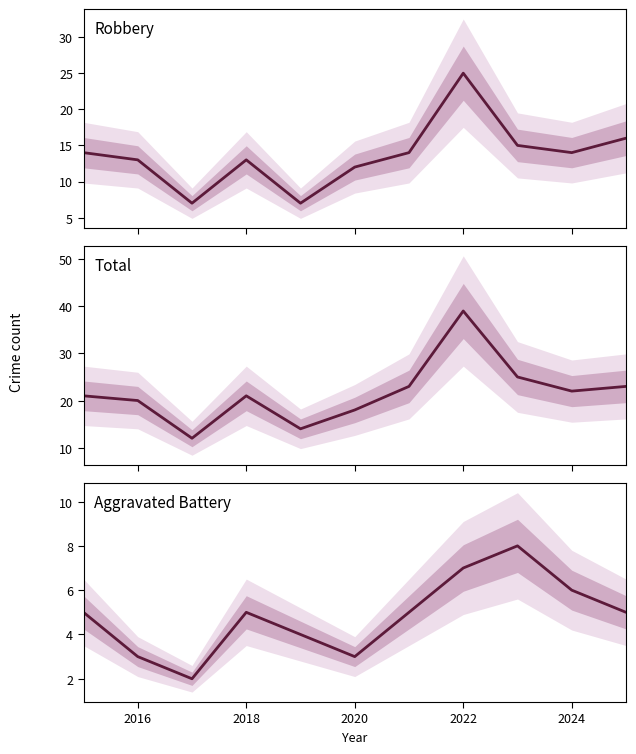

True or false: Robbery has more than 0 points higher than both neighbors.

True